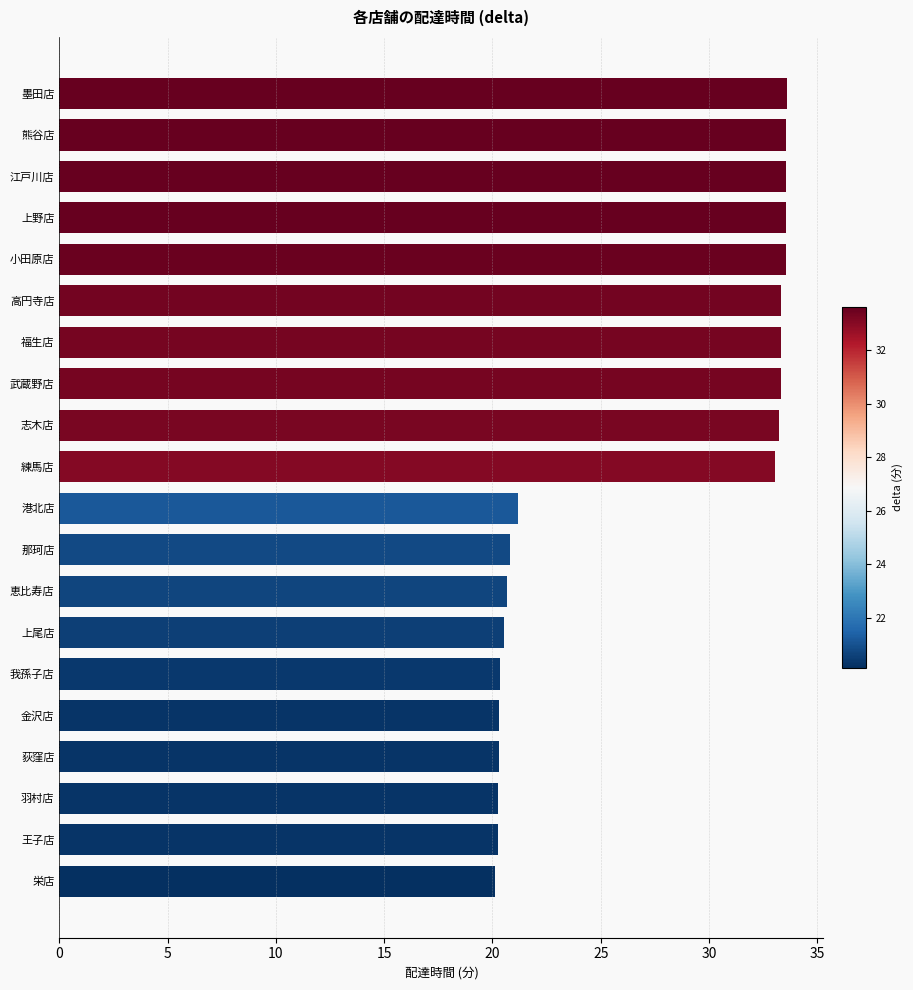

What is the minimum value shown in the chart?

20.1